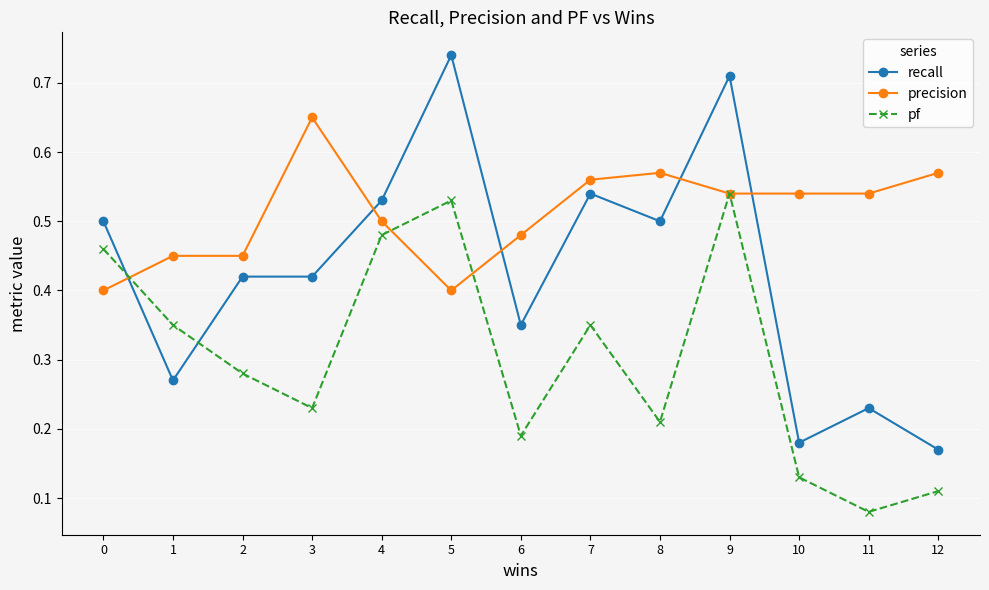

Which series has the widest spread of values?

recall